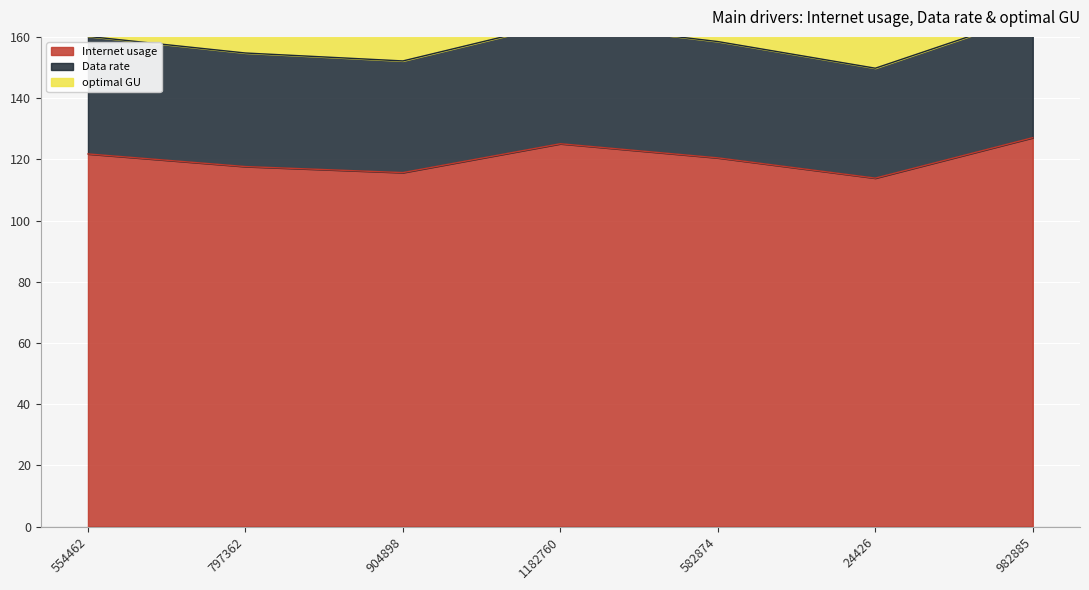

How many interior local valleys does the Internet usage series have?

2